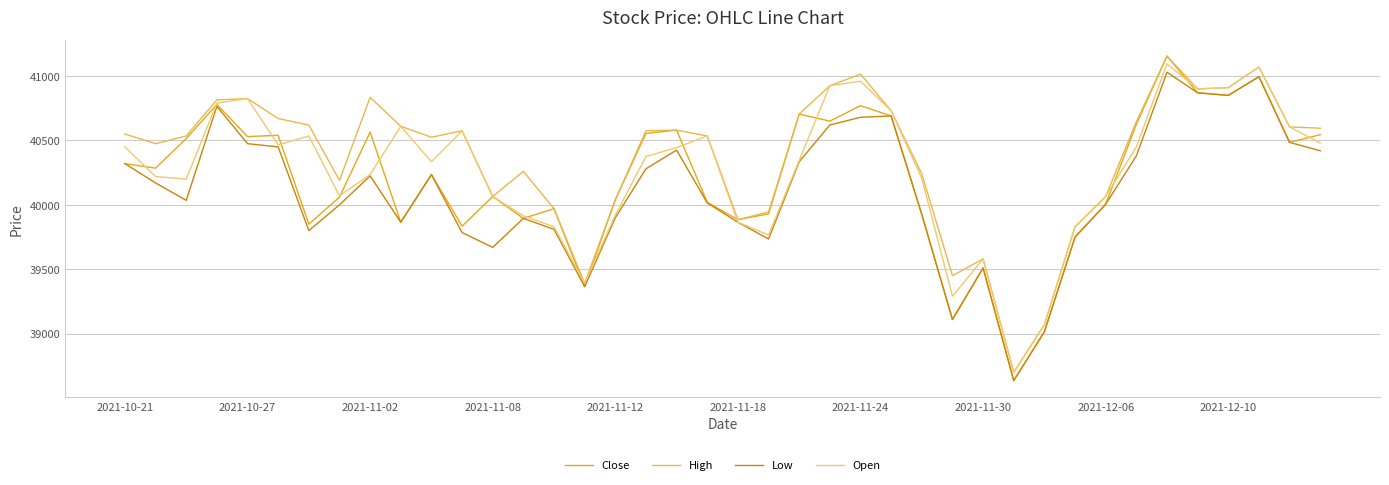

Which series has the largest total across all categories?

High